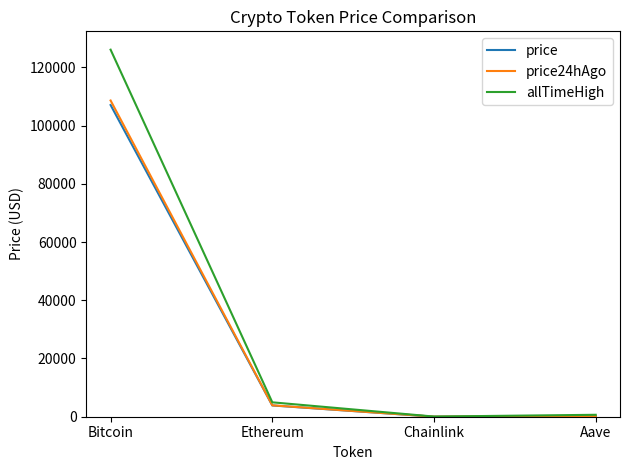

True or false: allTimeHigh has a value of 218780.6 at Bitcoin.

False